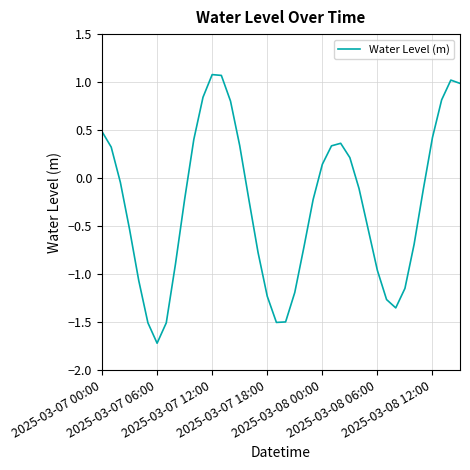

What is the smallest value displayed?

-1.7